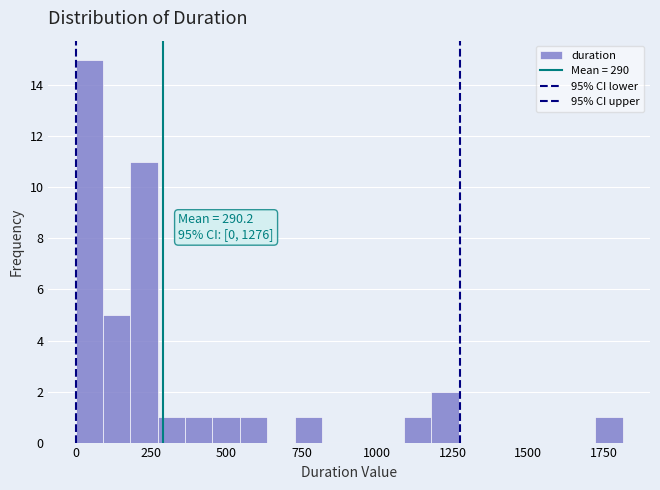

Read against the x-axis, roughly where is the centre of the tallest bar?

50